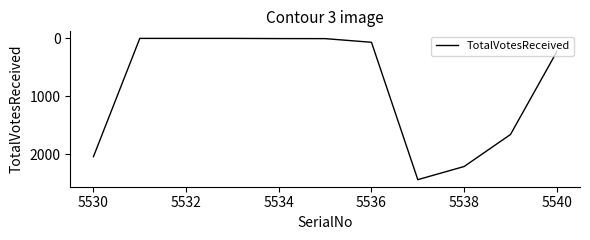

What is the maximum value shown in the chart?

2436